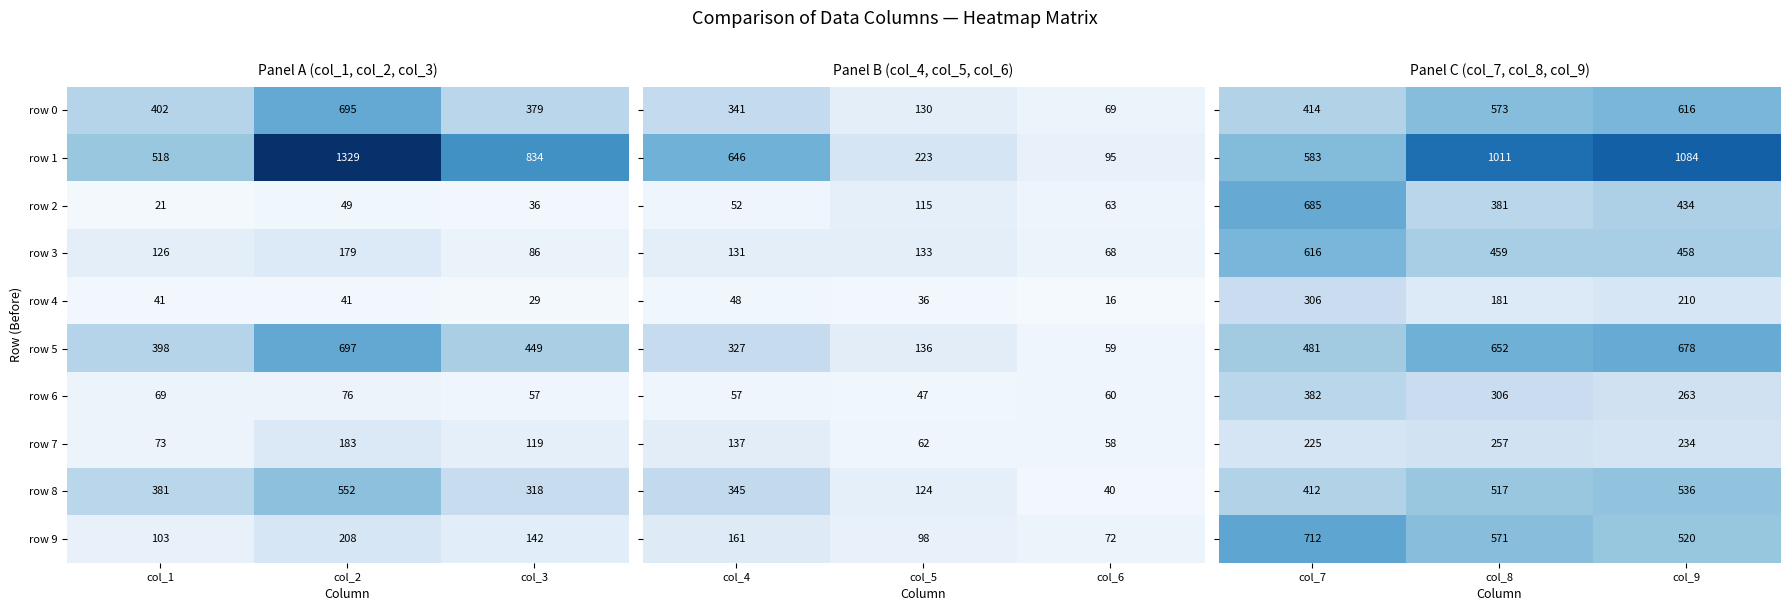

What is the sum of the row 0 values at col_1 and col_3?

781